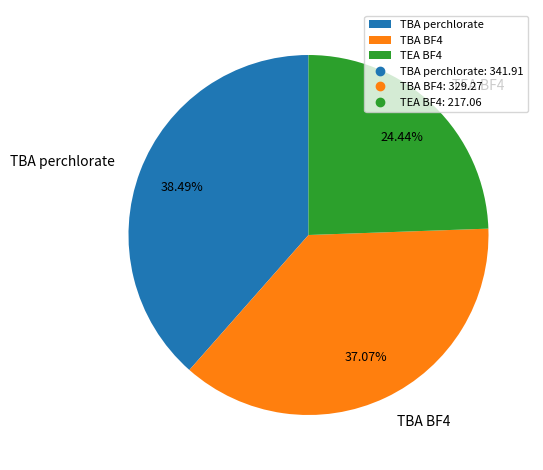

Do TEA BF4 and TBA BF4 together represent more than half of the pie?

Yes